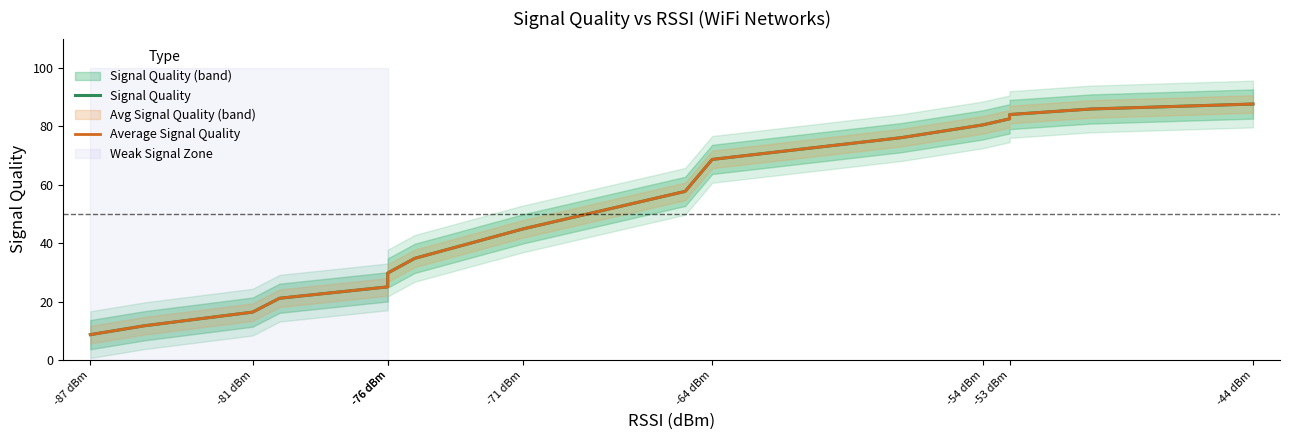

List the series in order of their peak value, highest first.

Signal Quality, Average Signal Quality